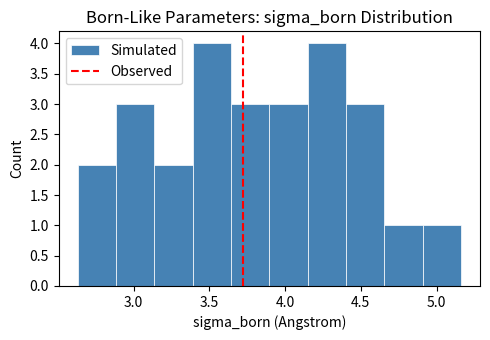

How tall is the bar that spans 3.65 to 3.90 on the x-axis? Neither the bar edges nor the heights are printed on the chart, so give them approximately, as read against the axes.

3